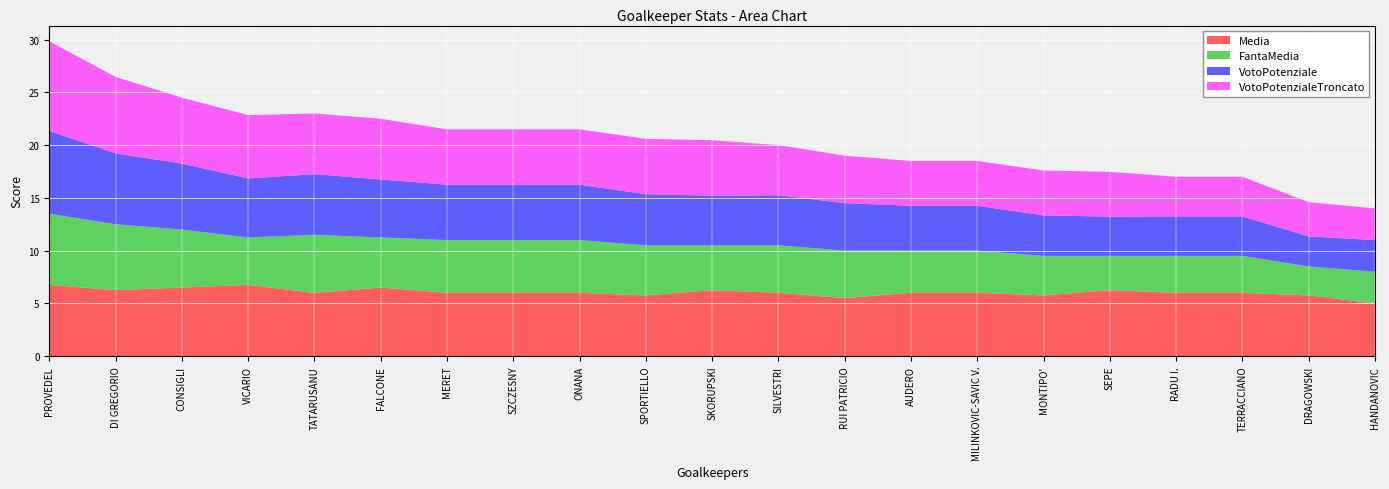

Reading left to right, transcribe all the data shown in this chart.

Media: 6.8	6.2	6.5	6.8	6.0	6.5	6.0	6.0	6.0	5.8	6.2	6.0	5.5	6.0	6.0	5.8	6.2	6.0	6.0	5.8	5.0
FantaMedia: 6.8	6.2	5.5	4.5	5.5	4.8	5.0	5.0	5.0	4.8	4.2	4.5	4.5	4.0	4.0	3.8	3.2	3.5	3.5	2.8	3.0
VotoPotenziale: 7.8	6.7	6.2	5.6	5.8	5.5	5.2	5.2	5.2	4.8	4.7	4.8	4.5	4.2	4.2	3.8	3.7	3.8	3.8	2.8	3.0
VotoPotenzialeTroncato: 8.5	7.2	6.2	6.0	5.8	5.8	5.2	5.2	5.2	5.2	5.2	4.8	4.5	4.2	4.2	4.2	4.2	3.8	3.8	3.2	3.0